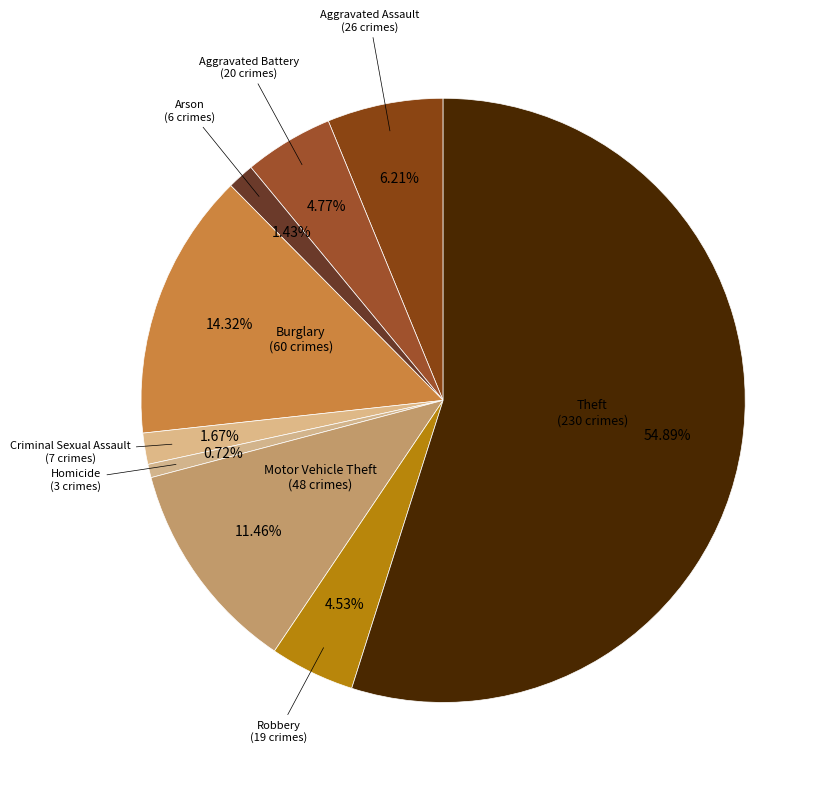

Count the number of slices in the pie.

9